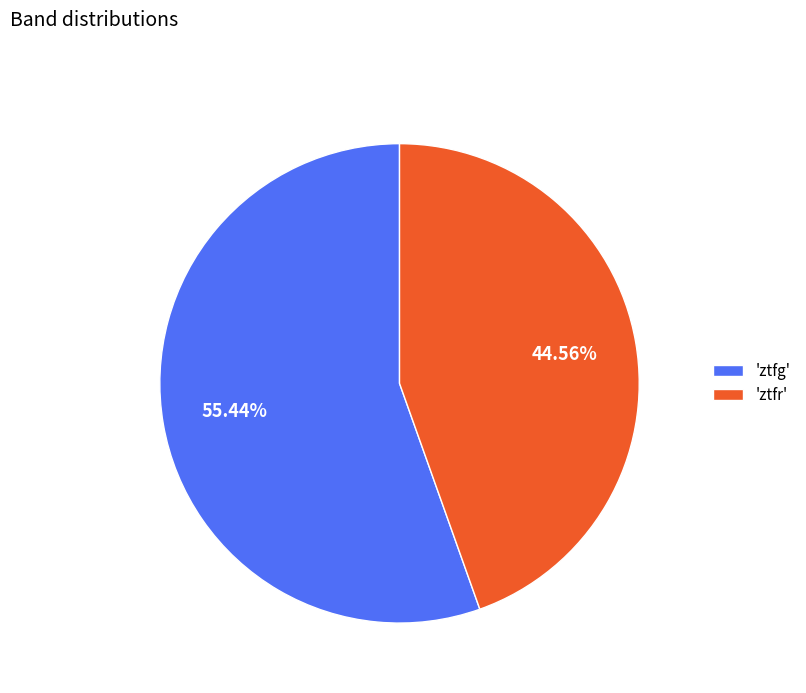

Which has a higher value, 'ztfg' or 'ztfr'?

'ztfg'